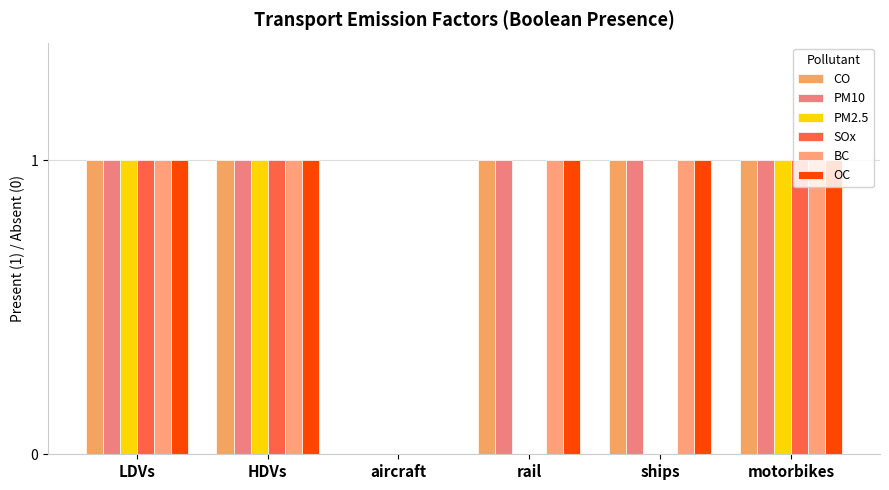

List the series in order of their peak value, lowest first.

CO, PM10, PM2.5, SOx, BC, OC